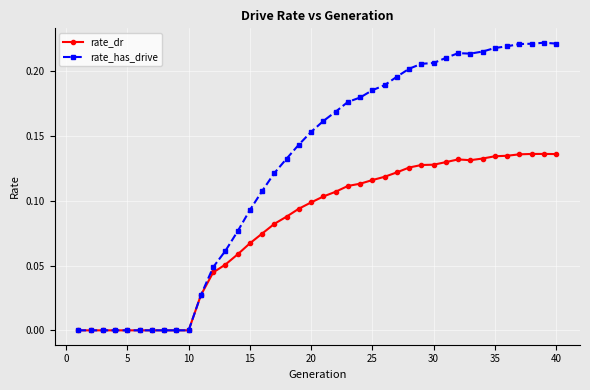

Which series has the widest spread of values?

rate_has_drive